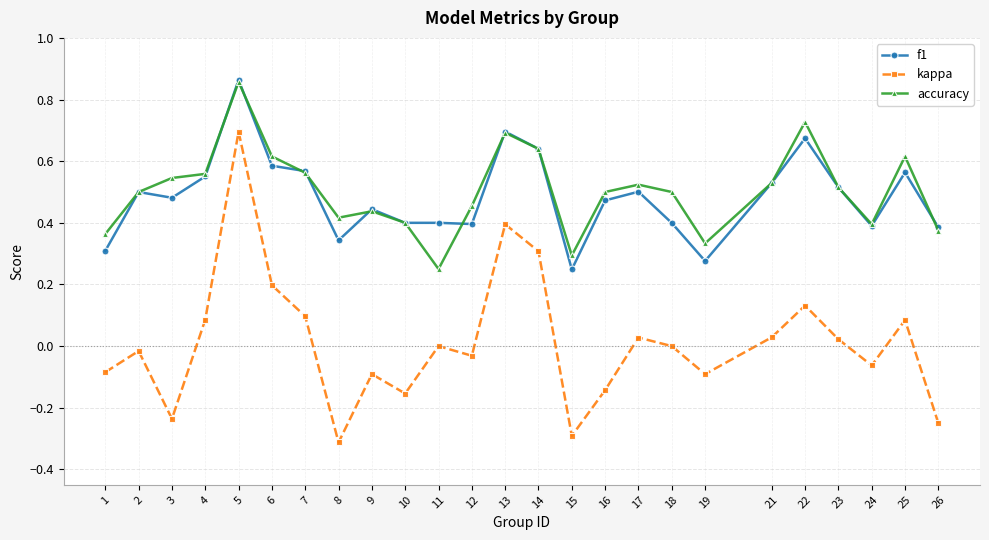

At which category does f1 reach its first local peak?

2